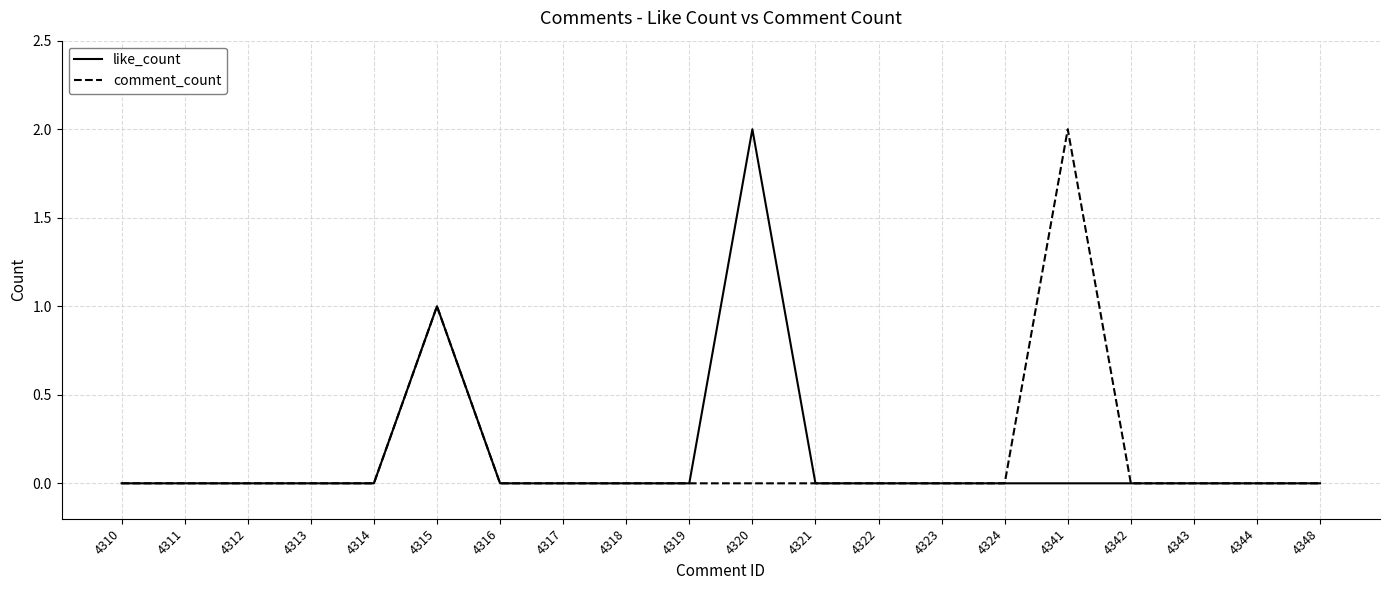

The comment_count series shows 0 at 4312. True or false?

True